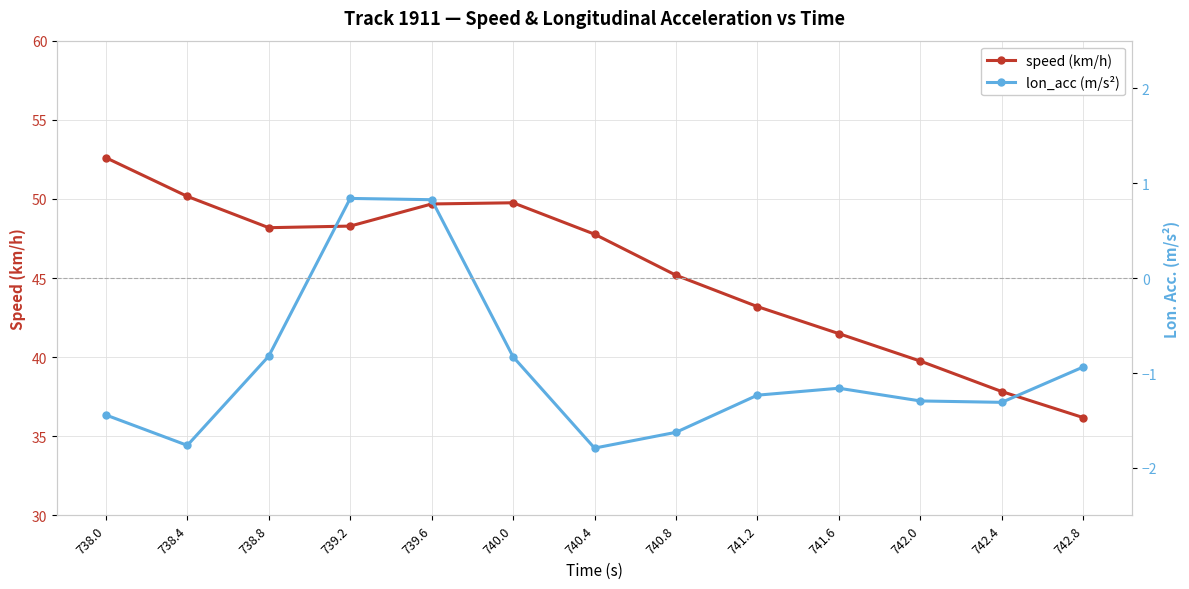

What is the label of the 10th point from the right?

739.2